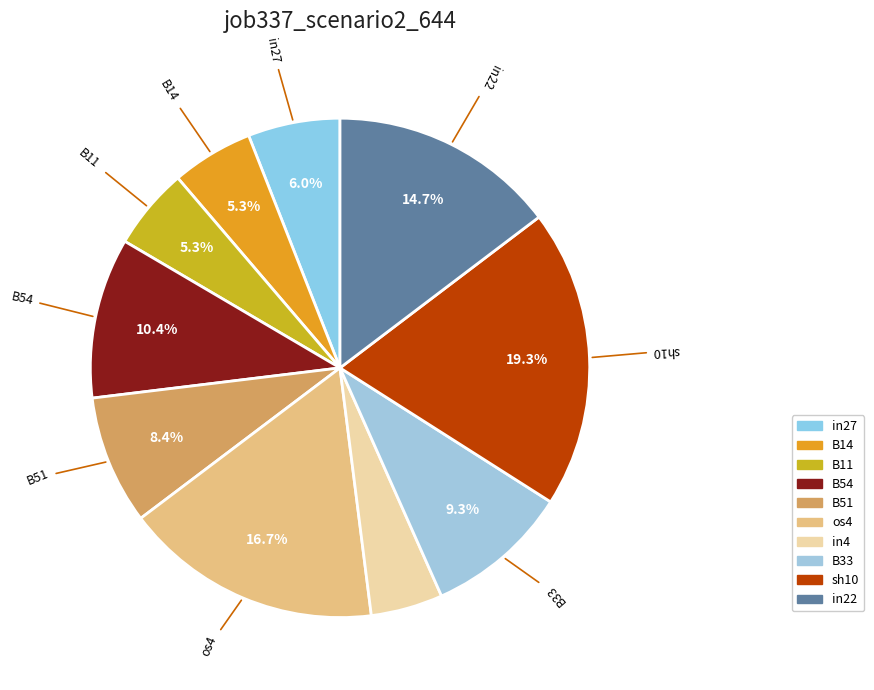

Count the number of slices in the pie.

10